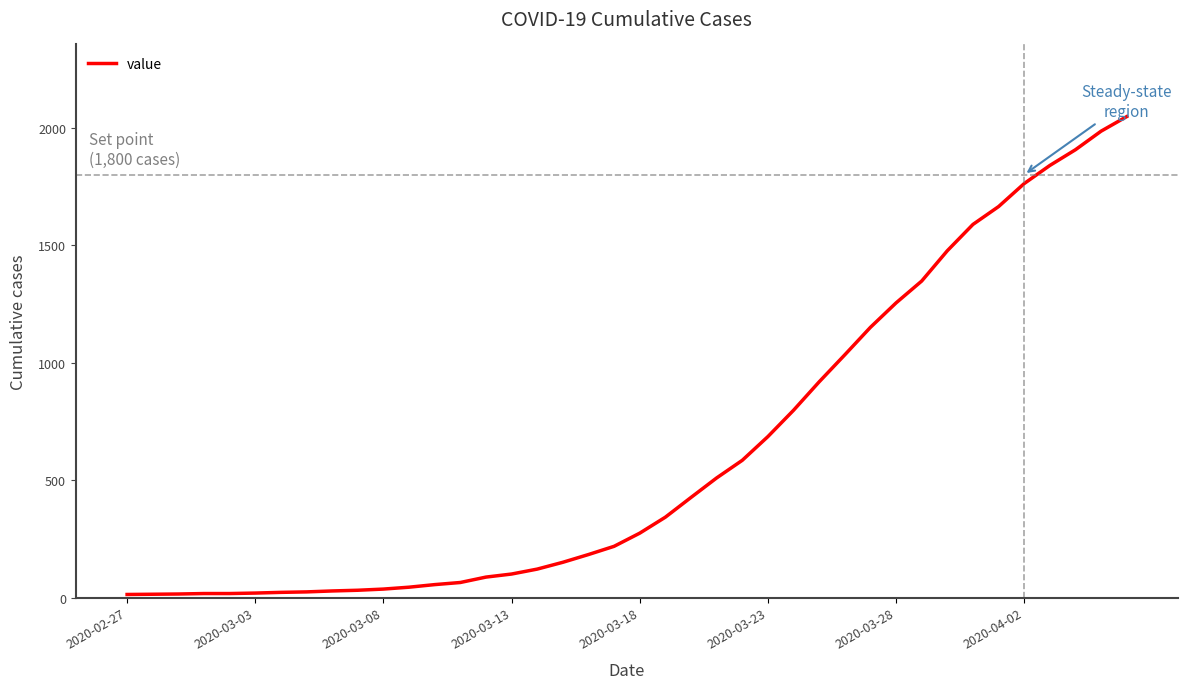

What is the average value?

621